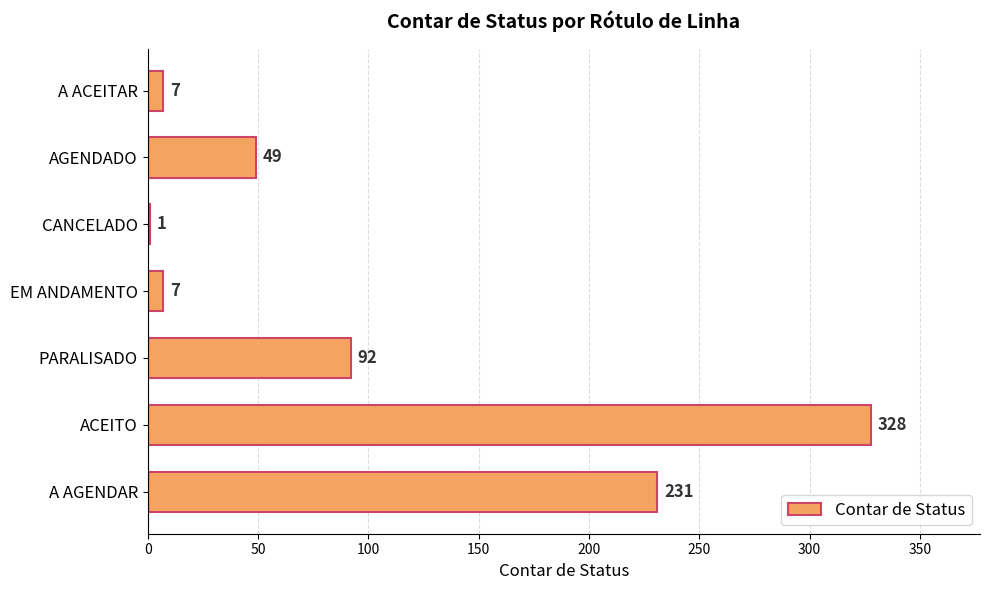

What is the greatest value displayed?

328